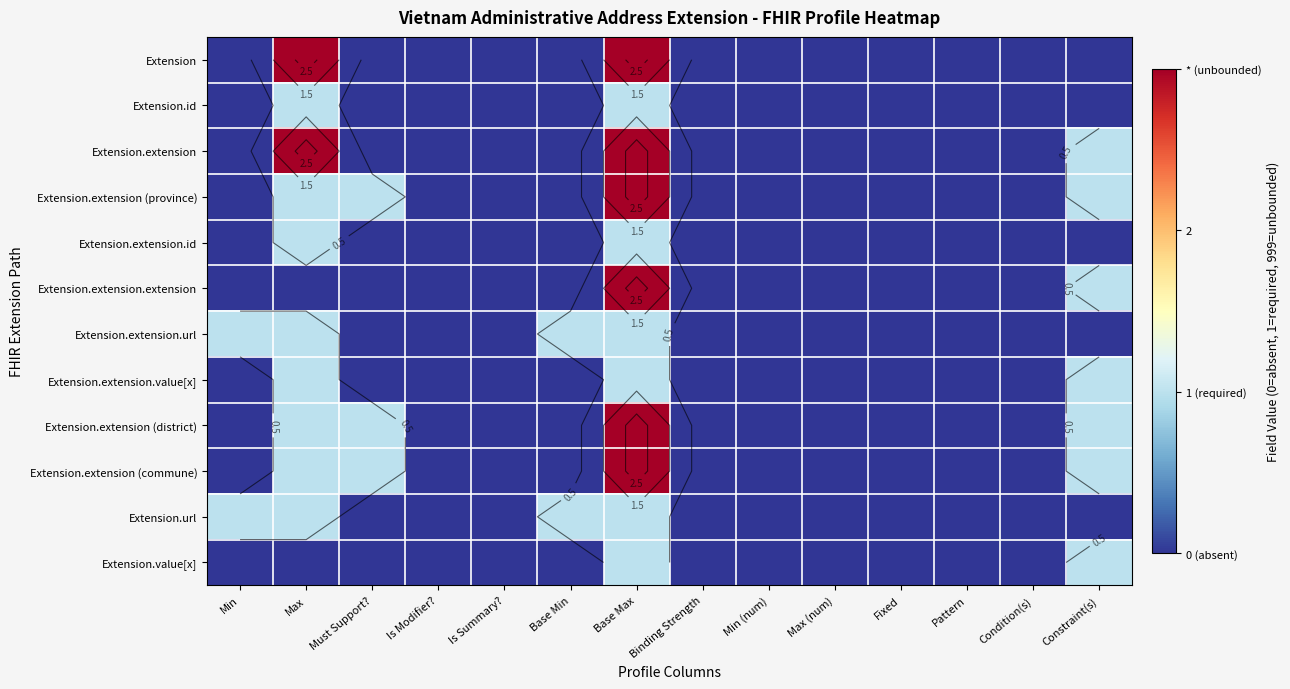

What is the maximum value for Extension.extension (district)?

3